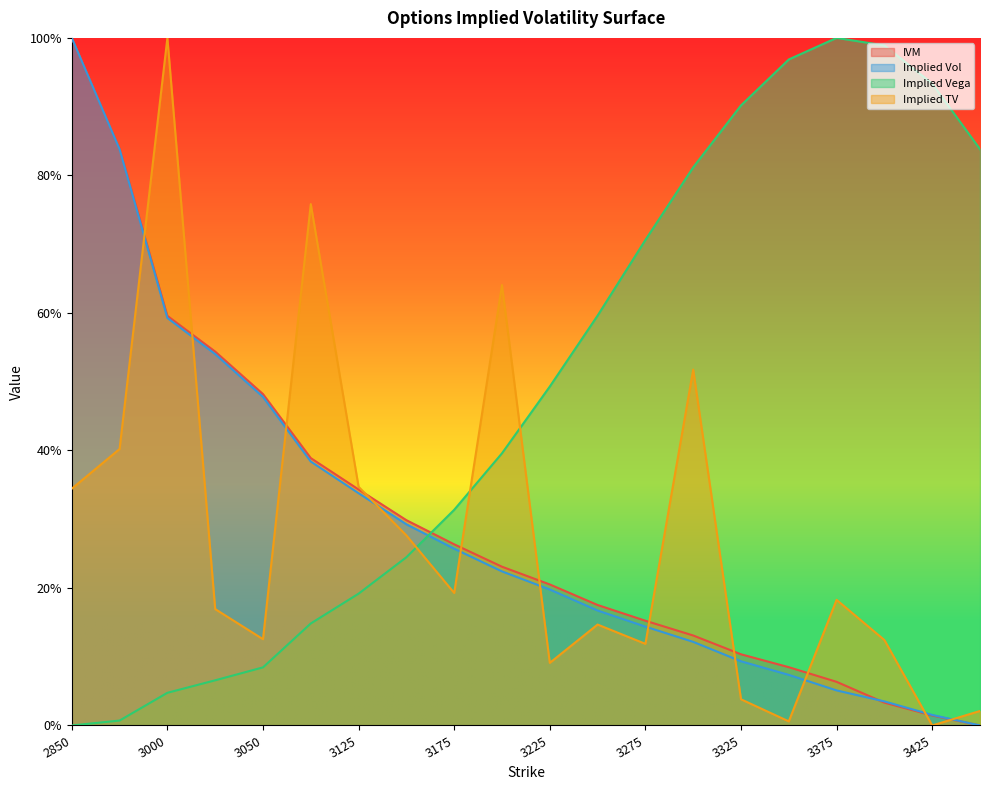

What are all the series names shown in the legend?

IVM, Implied Vol, Implied Vega, Implied TV